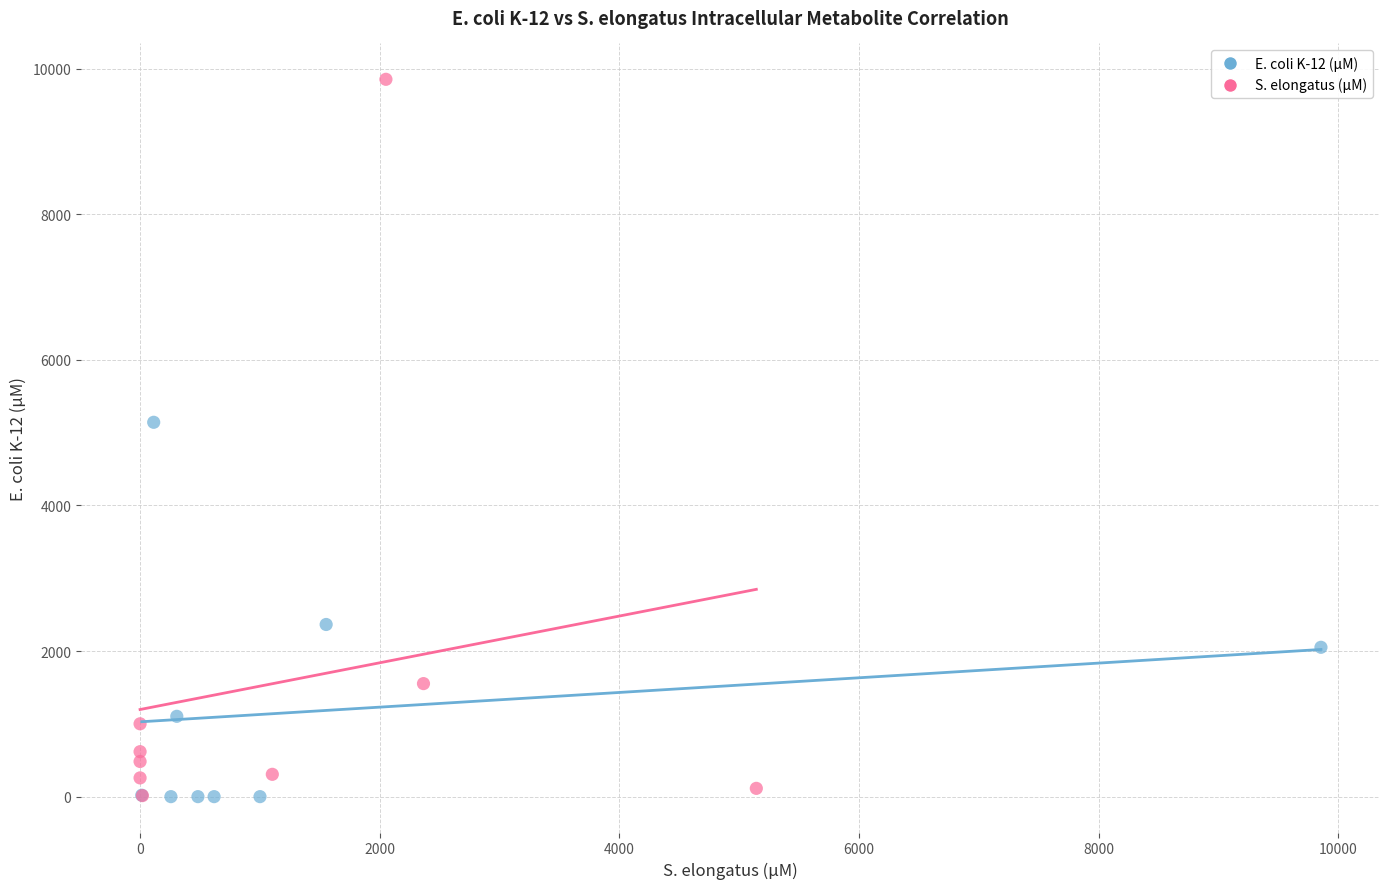

Which series has the widest spread of Y values?

S. elongatus (μM)